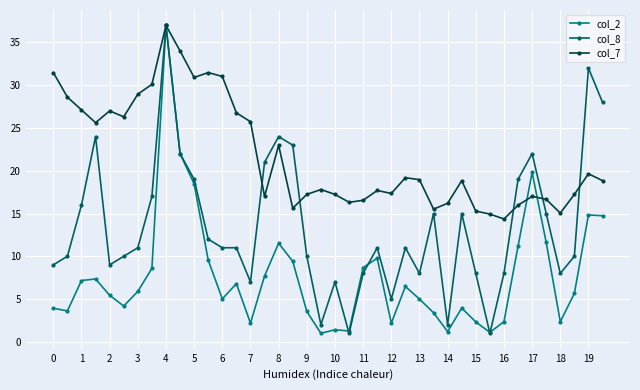

Which series has the largest total across all categories?

col_7